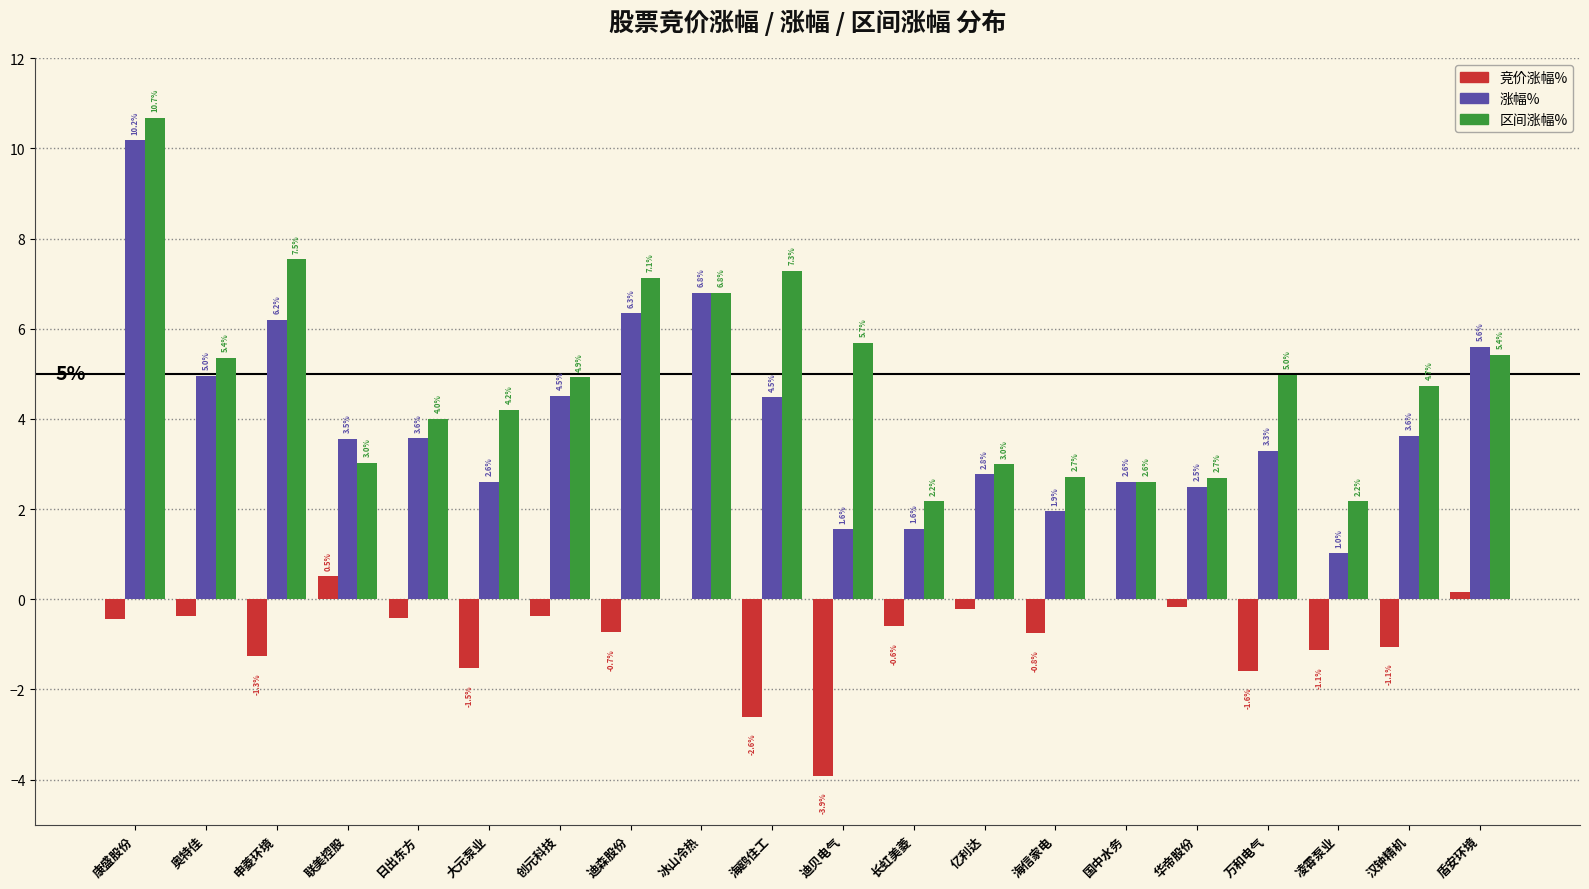

Between 康盛股份 and 万和电气, which series saw the biggest shift?

涨幅%